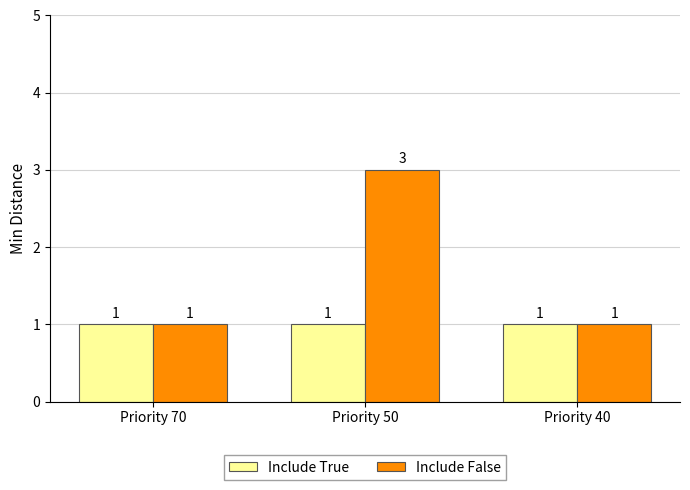

Is it true that Include True equals 2 at Priority 50?

False